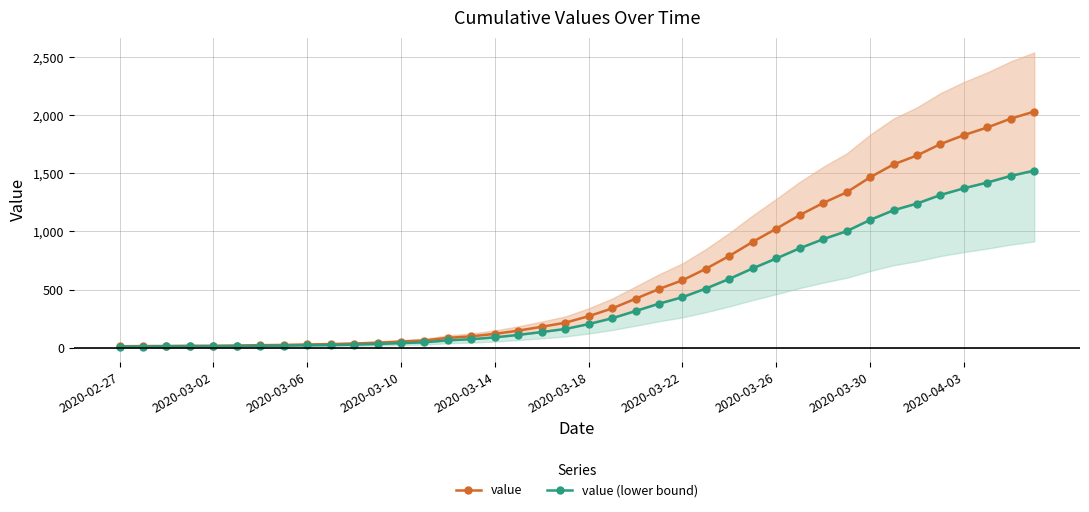

True or false: value has more than 1 points higher than both neighbors.

False